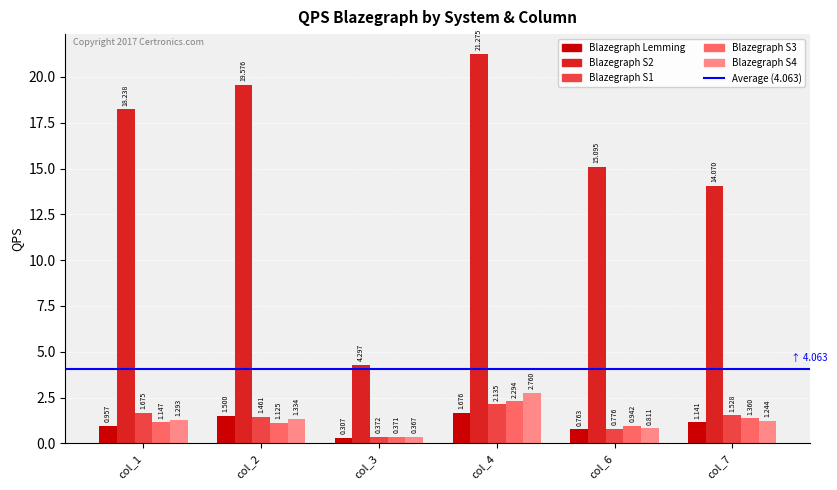

Is the value of Blazegraph S2 at col_4 greater than the value of Blazegraph Lemming at col_4?

Yes